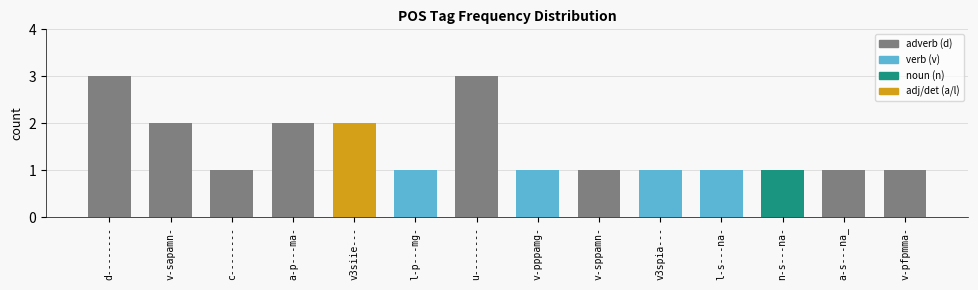

How many data points are above 1?

5